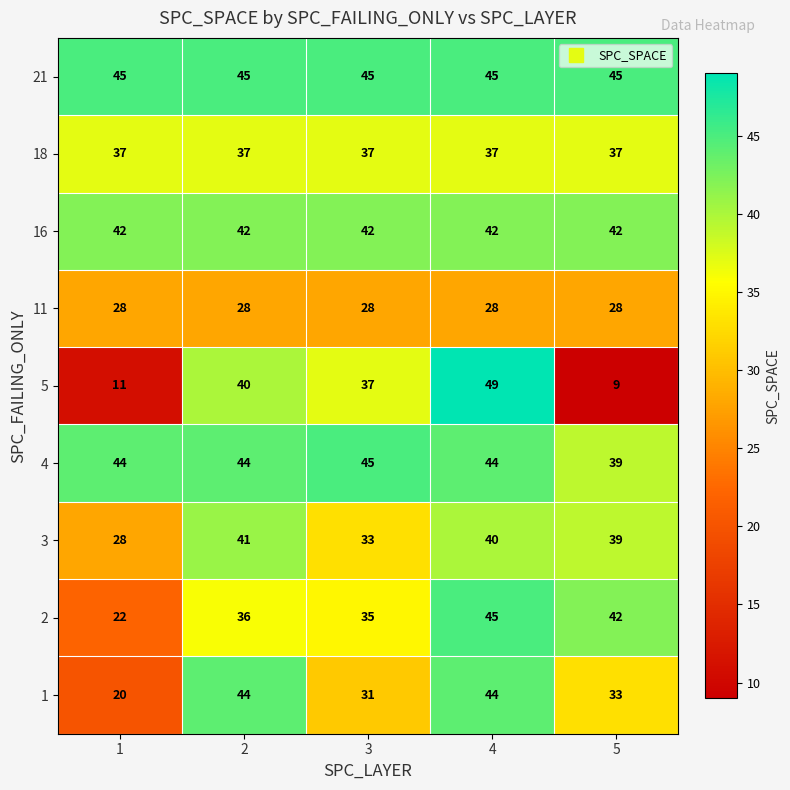

What is the difference between the second highest and minimum values in the 1 series?

24